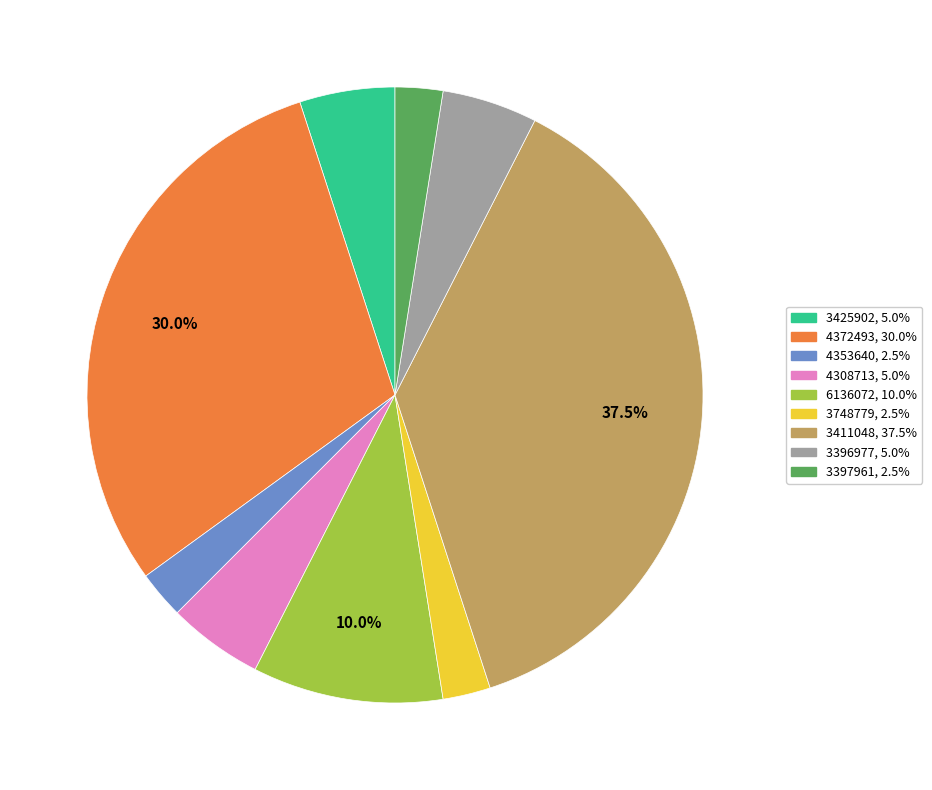

Count the number of slices in the pie.

9